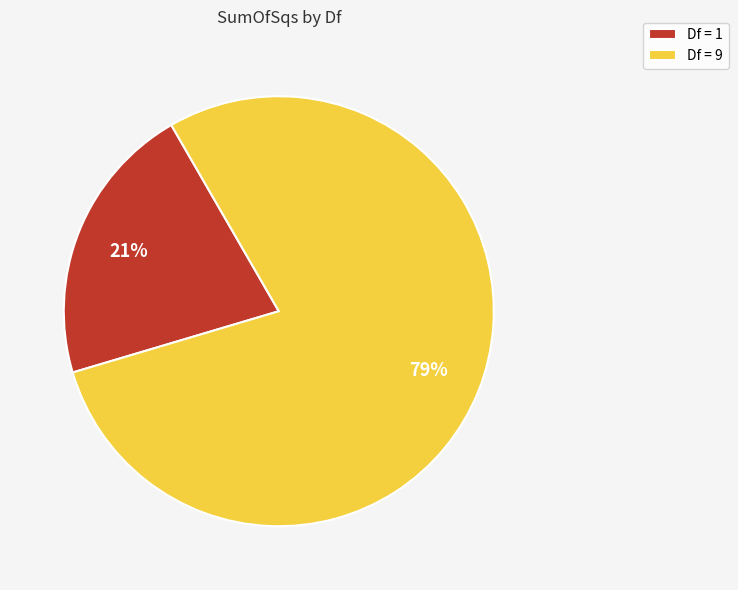

To the nearest percent, what is the average slice percentage?

50%